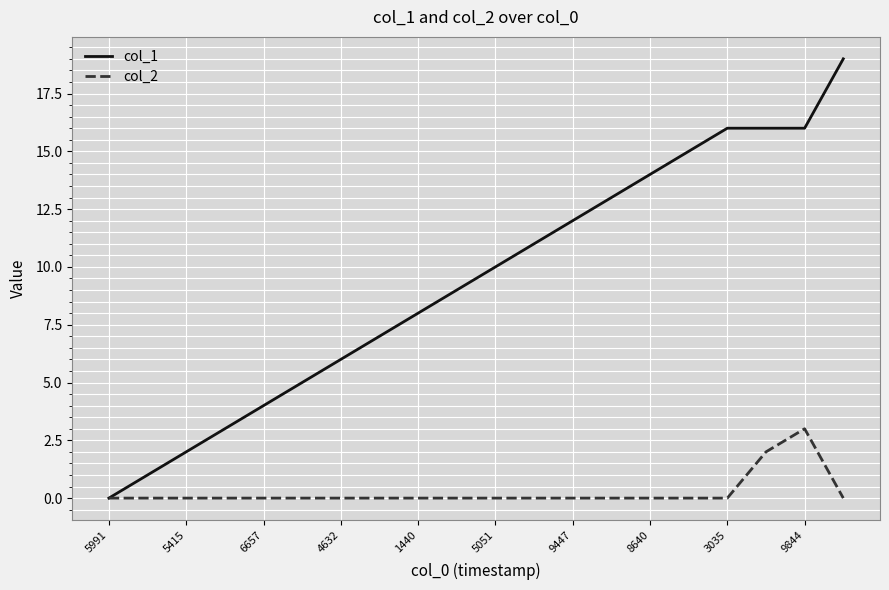

Which series has the largest range (max minus min)?

col_1